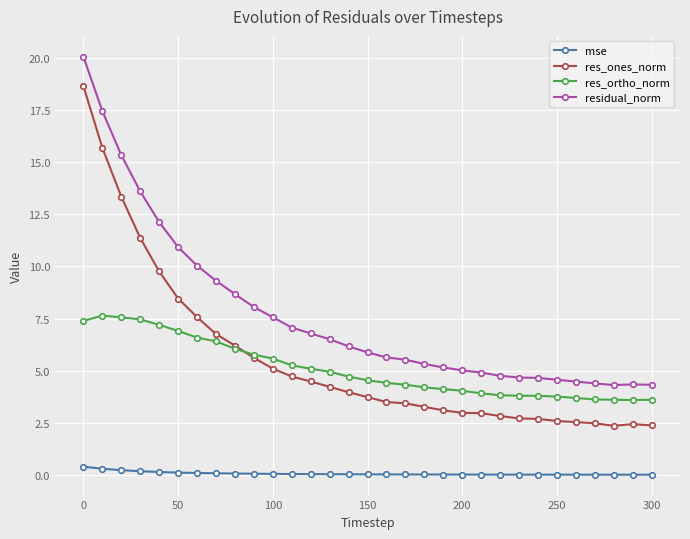

True or false: residual_norm and mse cross at least once.

False